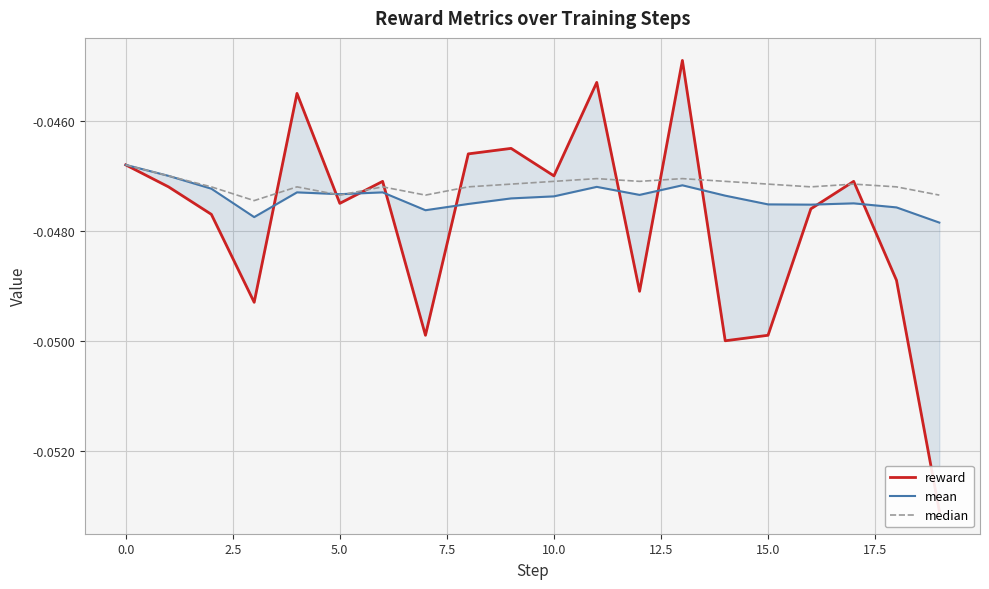

How many times do reward and mean cross each other?

10